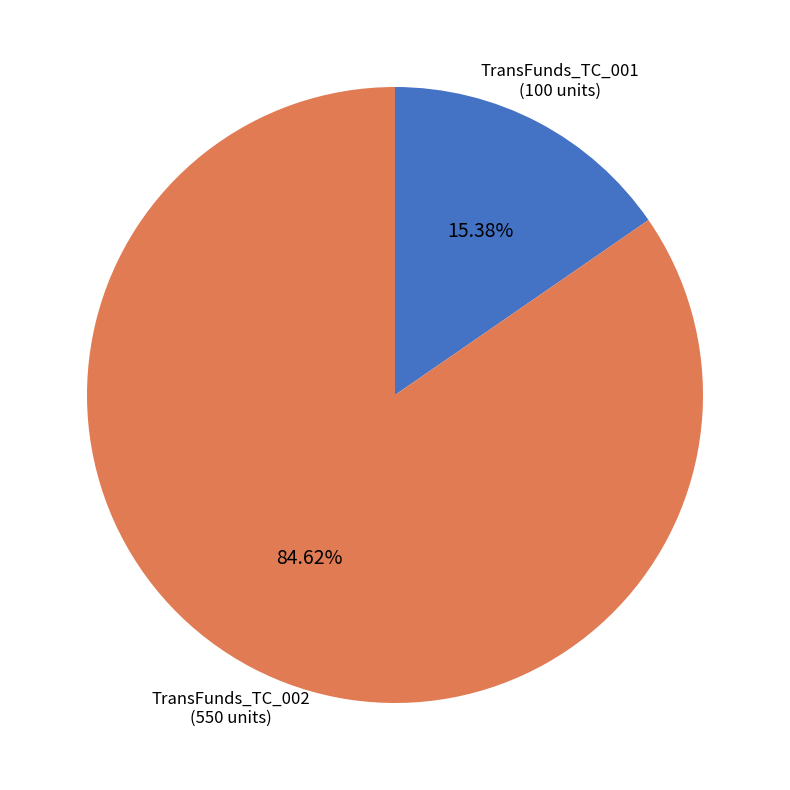

Is there any slice that represents more than half of the pie?

Yes